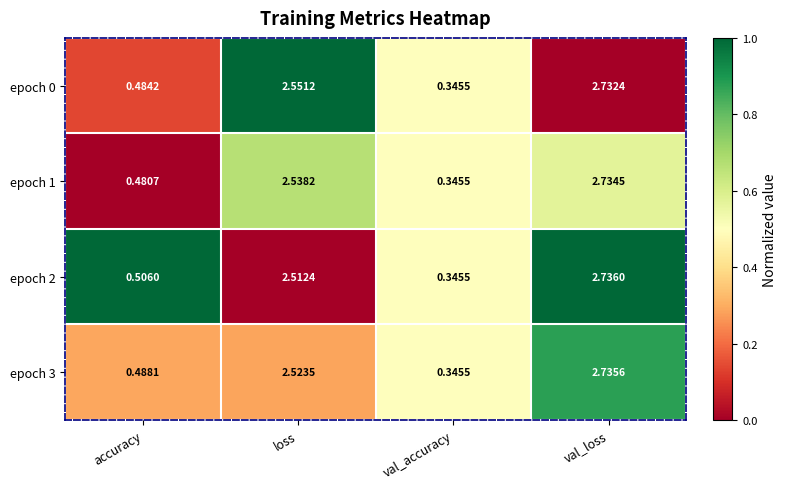

Which series changed the most between accuracy and val_loss?

epoch 1